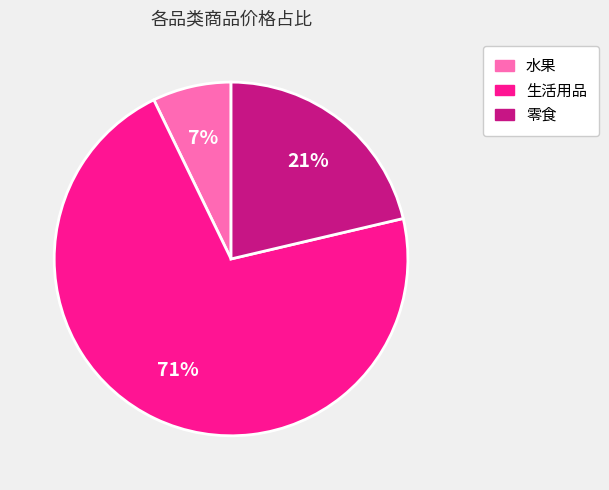

Is there a majority slice in this chart?

Yes